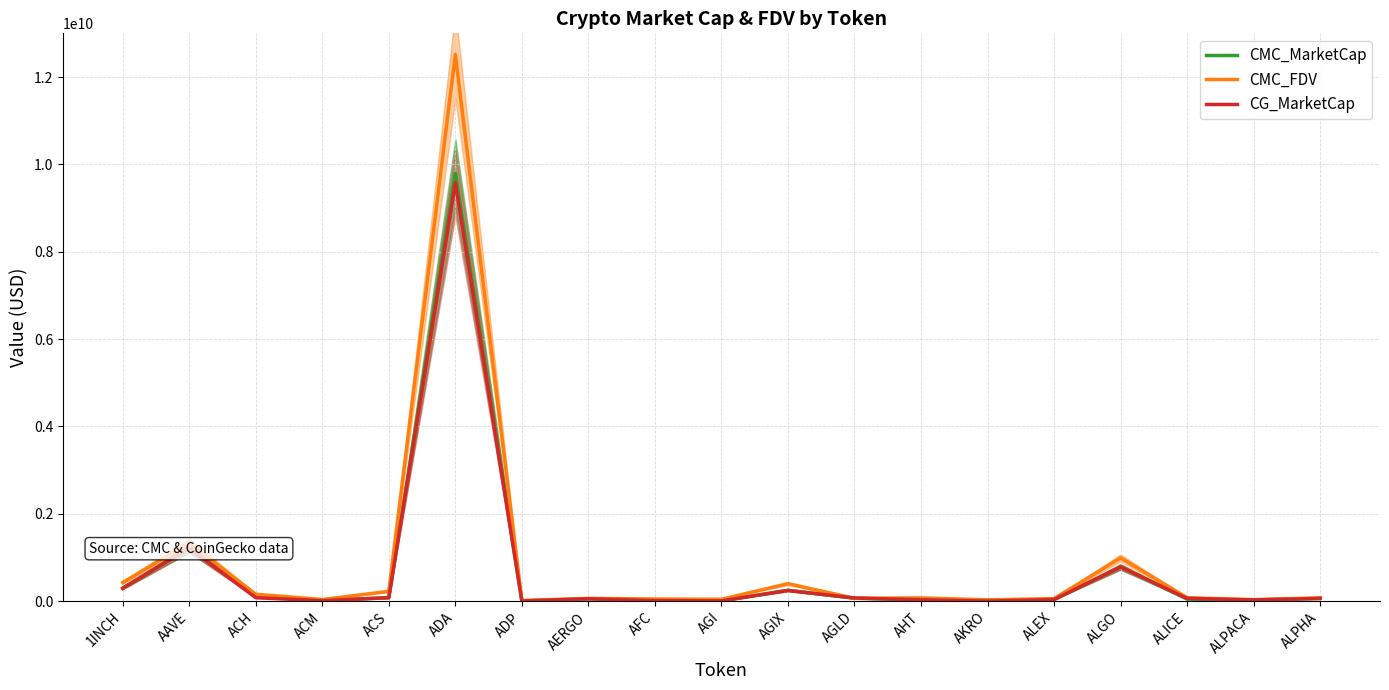

Reading left to right, list all the values displayed in this chart.

CMC_MarketCap: 295784093.7	1214301444.0	108705756.2	10743447.1	78512532.7	9795719791.7	2798998.8	54477330.2	5728015.6	6112860.1	247689859.2	64726330.6	29131046.2	26148657.2	34619217.5	784587008.3	46386903.3	27009784.5	61780464.5
CMC_FDV: 425212253.3	1331582813.8	157682394.2	36248502.2	223577583.6	12512787627.2	14890949.6	61210483.4	48628738.7	42006629.5	399581216.1	64726330.6	73334266.8	29702665.8	57081278.4	989964043.7	78302148.7	33729628.5	75158715.9
CG_MarketCap: 294438654.0	1212891901.0	77543709.0	10691533.0	78017480.0	9579829906.0	2842550.0	53905195.0	11915403.0	4234036.0	244210658.0	71481143.0	30537429.0	590597.0	35489761.0	783288306.0	62441029.0	26819337.0	61369183.0